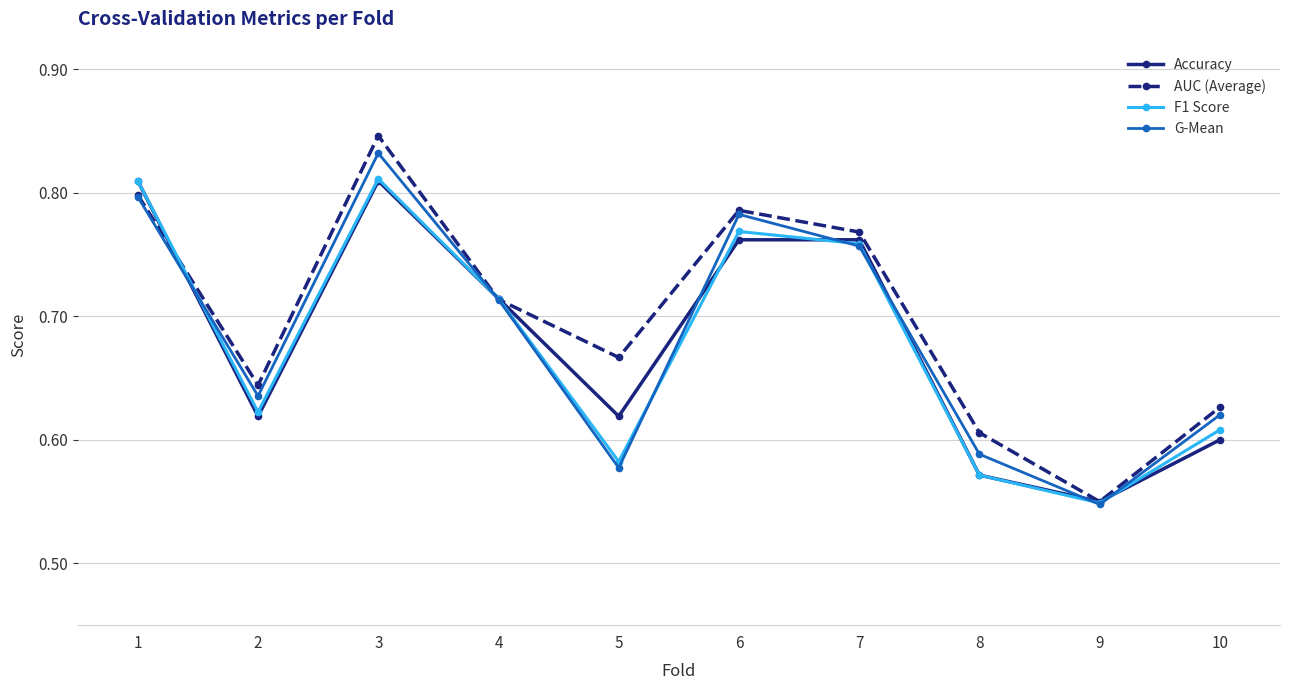

True or false: AUC (Average) and F1 Score cross at least once.

True